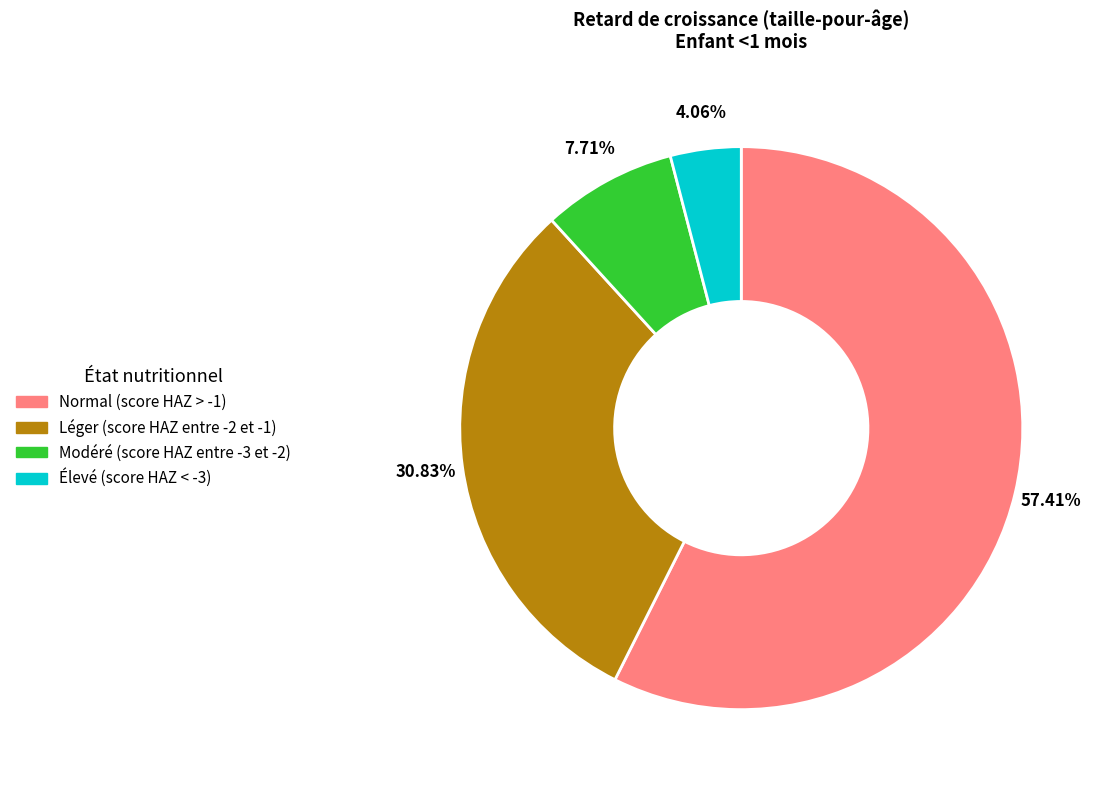

Rank the categories by value from lowest to highest.

Élevé (score HAZ < -3), Modéré (score HAZ entre -3 et -2), Léger (score HAZ entre -2 et -1), Normal (score HAZ > -1)